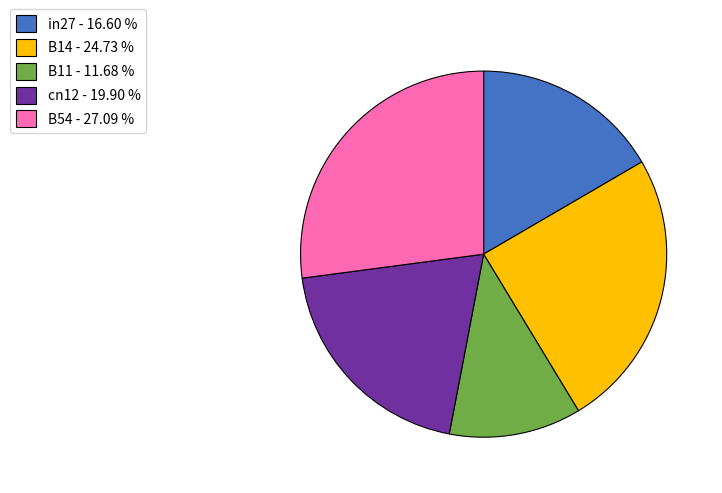

Which slice is the smallest?

B11